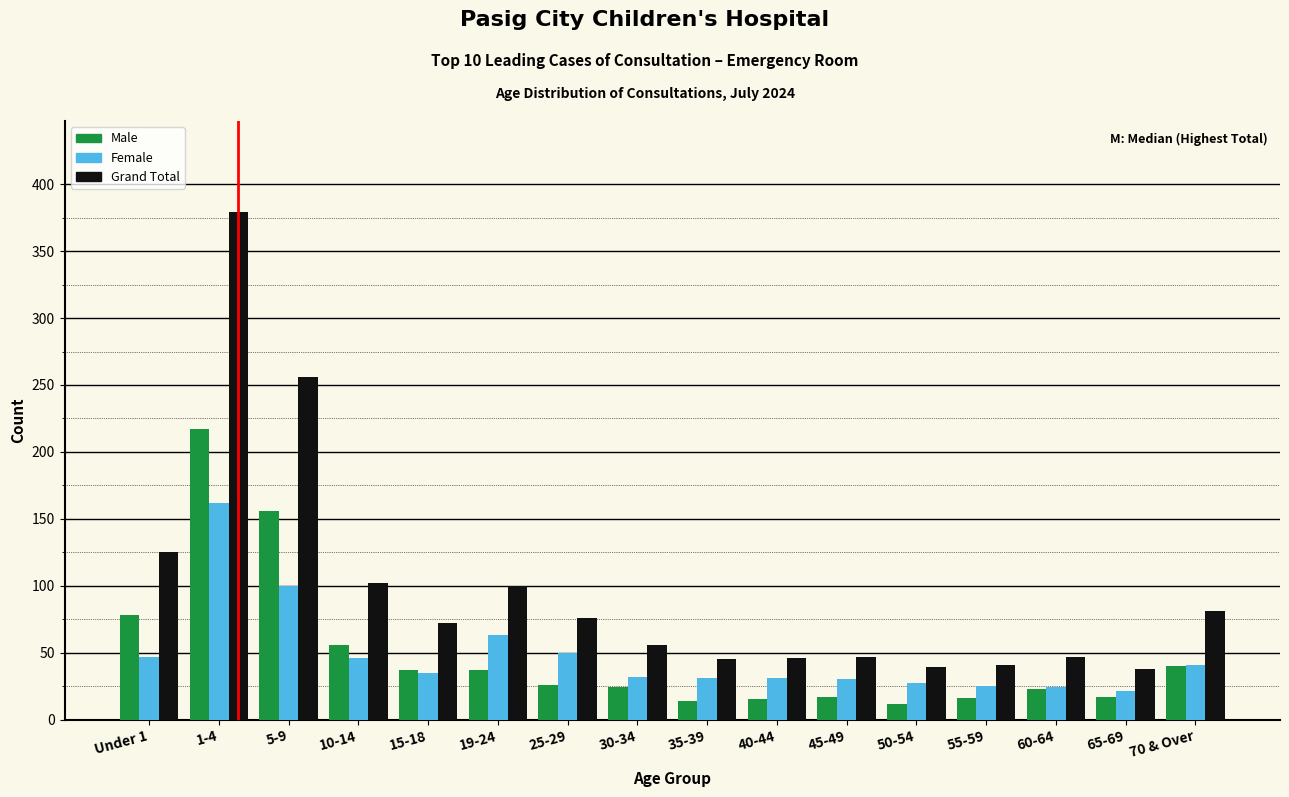

List the series in order of their peak value, lowest first.

Female, Male, Grand Total